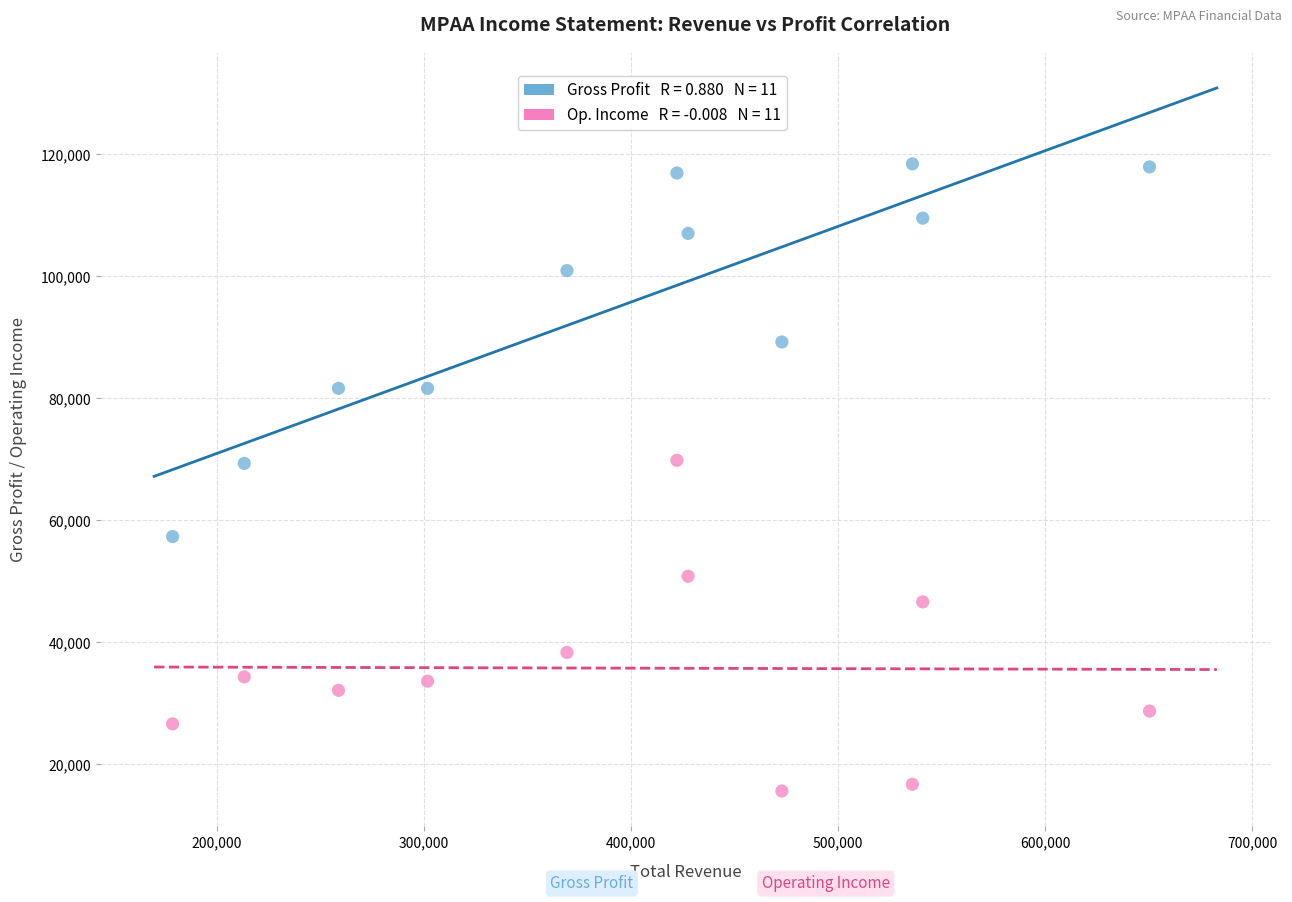

Across all data points, what is the range of Y values (max minus min)?

102800